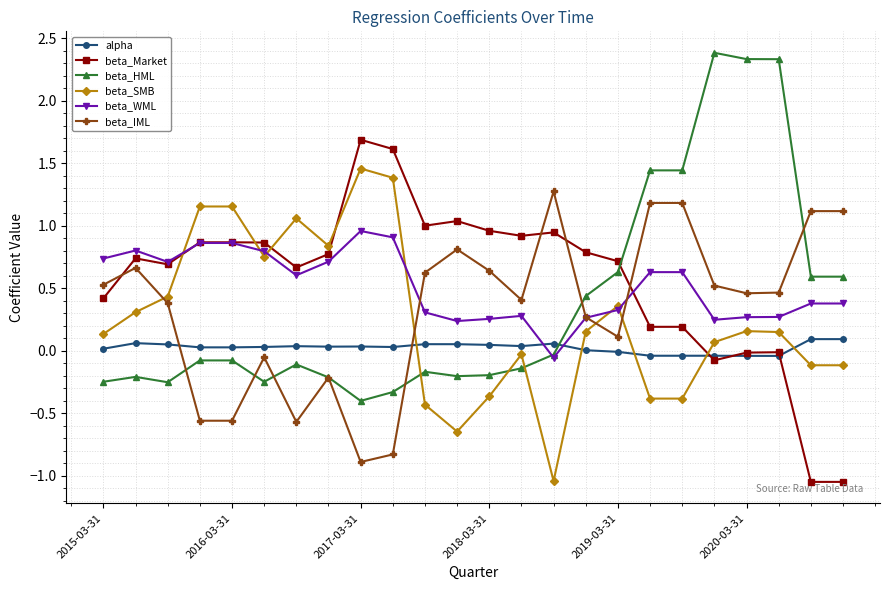

Which series ends up on top after the final intersection of beta_Market and beta_IML?

beta_IML